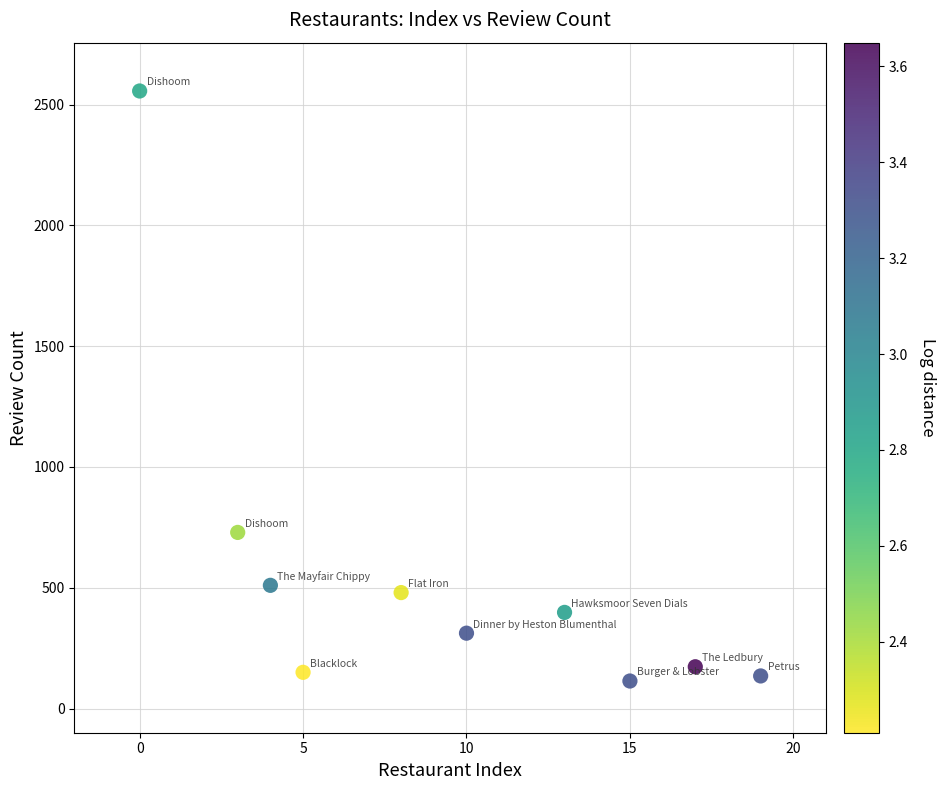

What Y value in the scatter plot is closest to 1335?

729